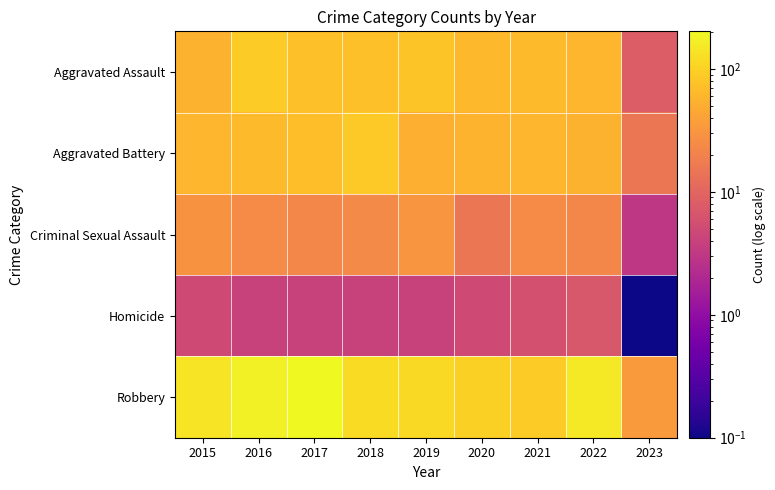

Reading left to right, what are all the values shown in this chart?

Aggravated Assault: 2015=56.0	2016=88.0	2017=72.0	2018=72.0	2019=80.0	2020=62.0	2021=66.0	2022=61.0	2023=8.0
Aggravated Battery: 2015=60.0	2016=66.0	2017=71.0	2018=86.0	2019=53.0	2020=57.0	2021=60.0	2022=56.0	2023=15.0
Criminal Sexual Assault: 2015=29.0	2016=25.0	2017=22.0	2018=24.0	2019=31.0	2020=15.0	2021=25.0	2022=22.0	2023=3.0
Homicide: 2015=5.0	2016=4.0	2017=4.0	2018=4.0	2019=4.0	2020=5.0	2021=6.0	2022=7.0	2023=0.1
Robbery: 2015=139.0	2016=178.0	2017=202.0	2018=121.0	2019=116.0	2020=97.0	2021=88.0	2022=151.0	2023=34.0